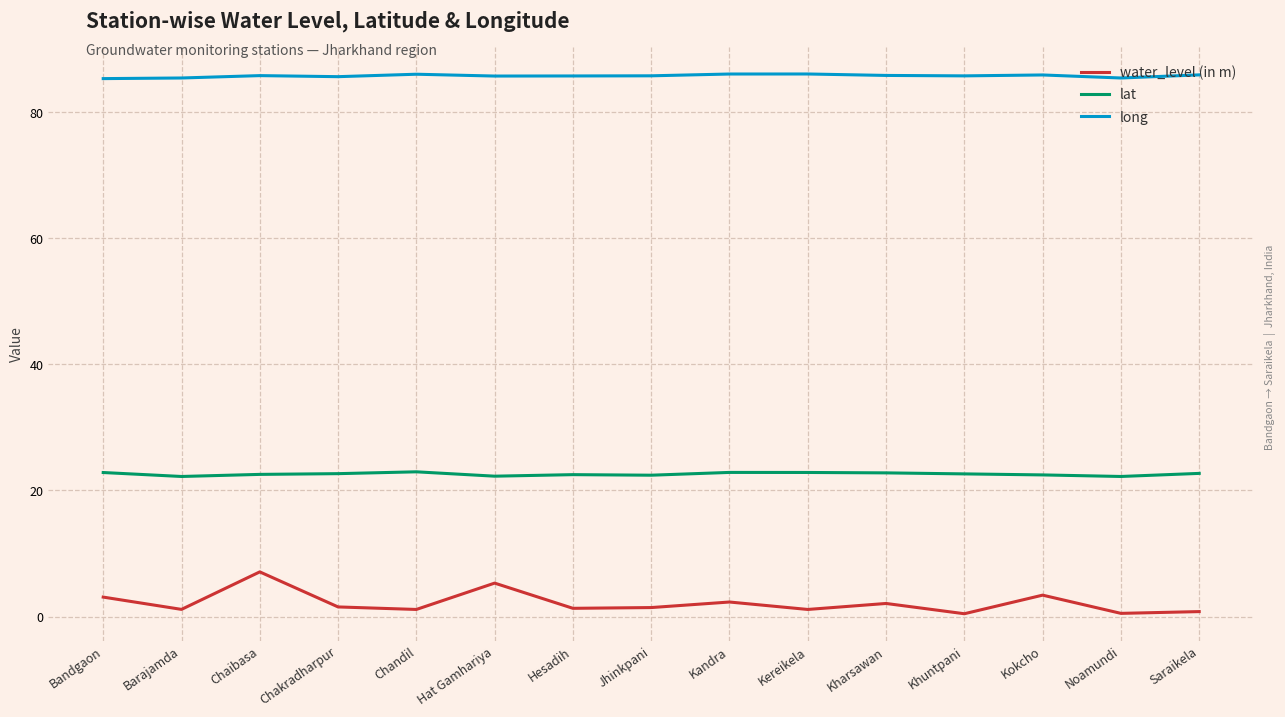

What is the difference between the maximum and minimum values in the water_level (in m) series?

6.6